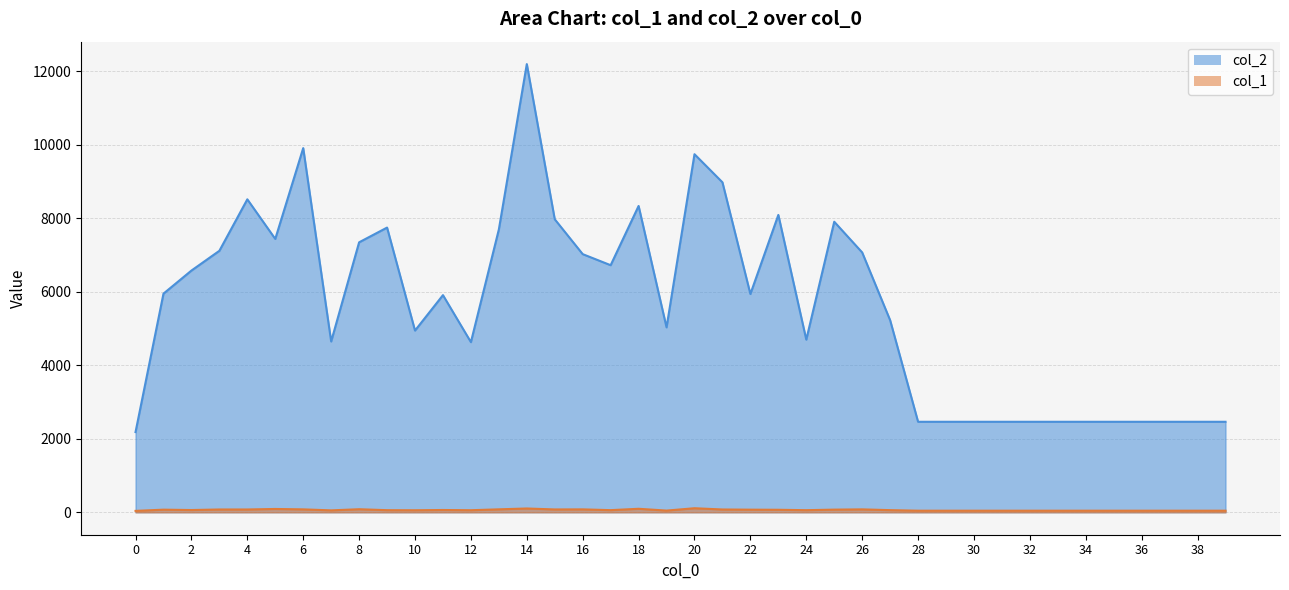

Rank the series by their average value, from lowest to highest.

col_1, col_2